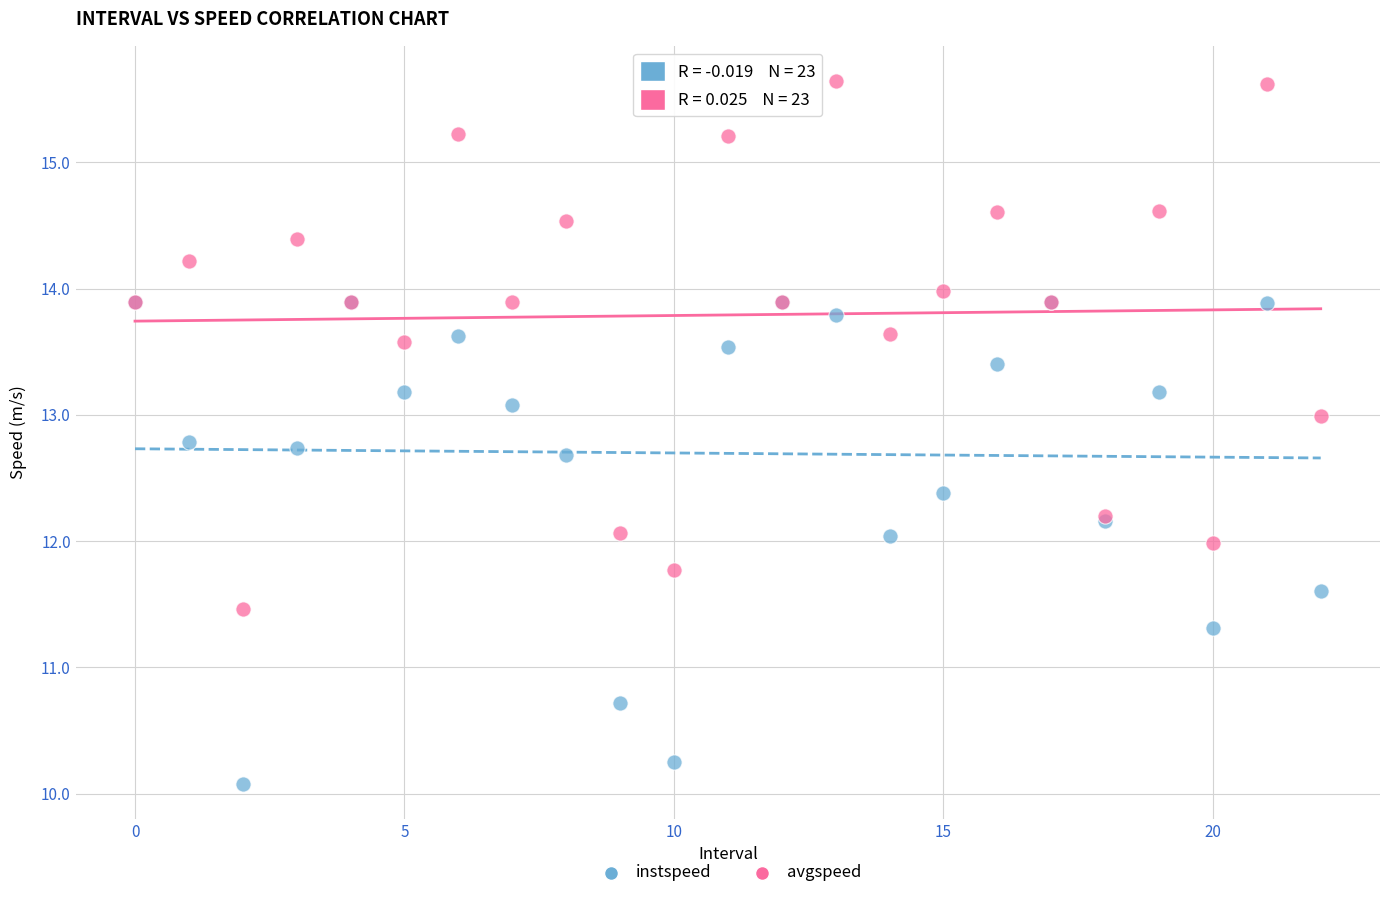

Which series has the widest spread of Y values?

avgspeed